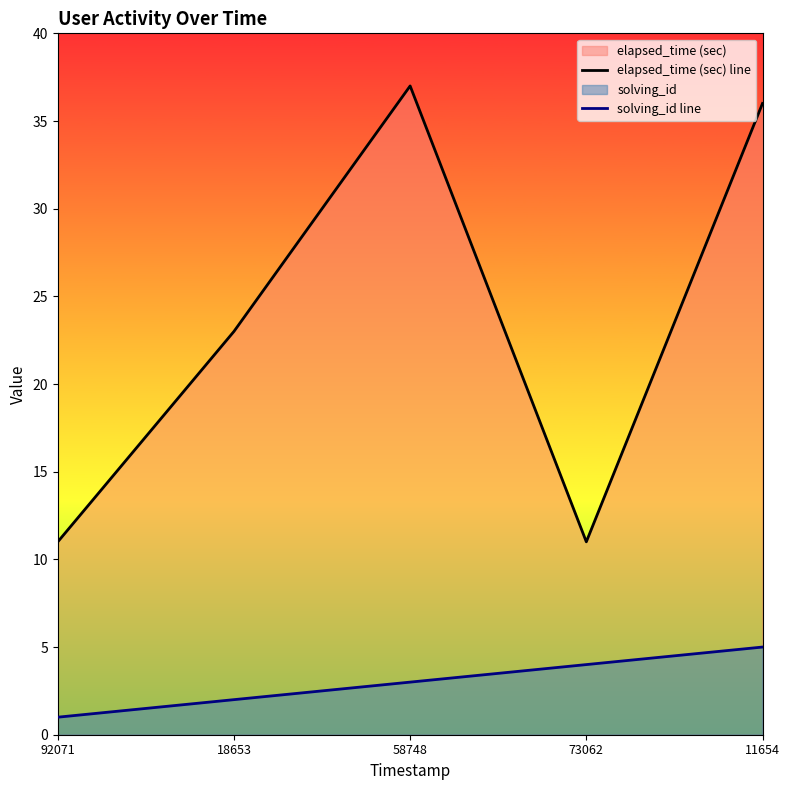

Count the number of categories in the chart.

5